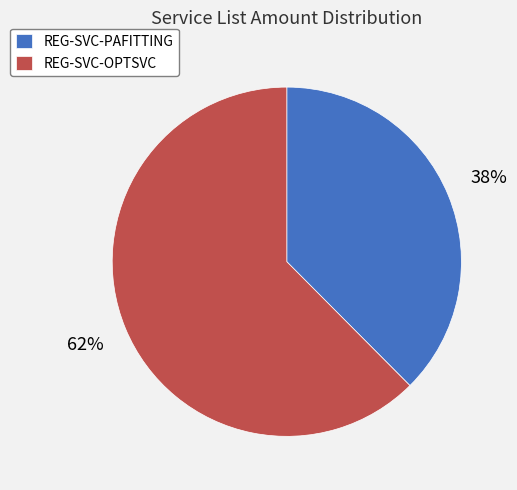

How many segments does this pie chart have?

2